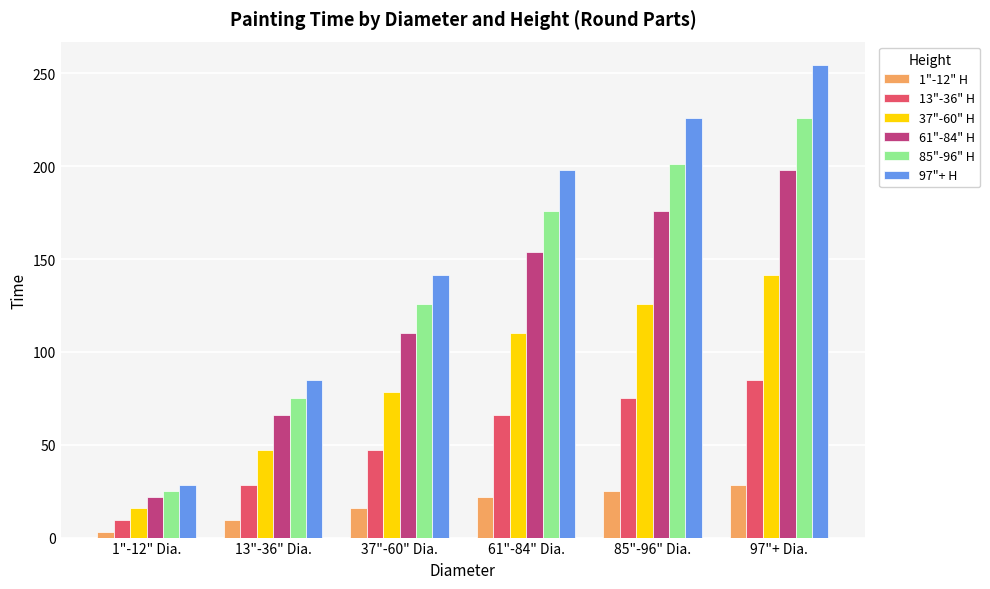

Reading left to right, transcribe all the data shown in this chart.

1"-12" H: 3.1	9.4	15.7	22.0	25.1	28.3
13"-36" H: 9.4	28.3	47.1	65.9	75.4	84.8
37"-60" H: 15.7	47.1	78.5	109.9	125.6	141.3
61"-84" H: 22.0	65.9	109.9	153.9	175.8	197.8
85"-96" H: 25.1	75.4	125.6	175.8	201.0	226.1
97"+ H: 28.3	84.8	141.3	197.8	226.1	254.3